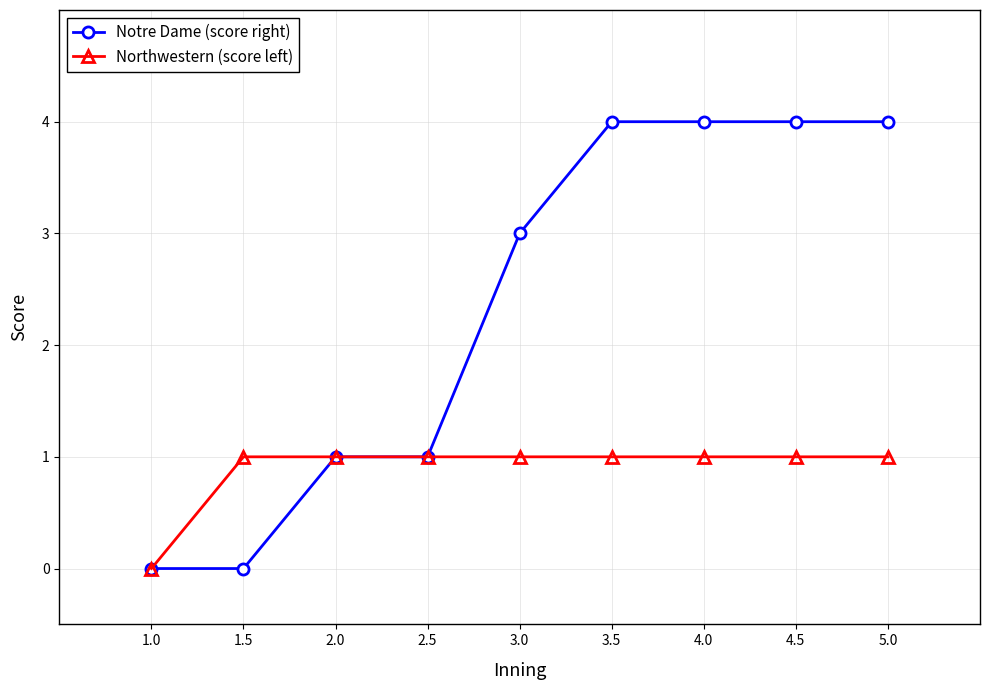

At how many categories does at least one series exceed 2?

5